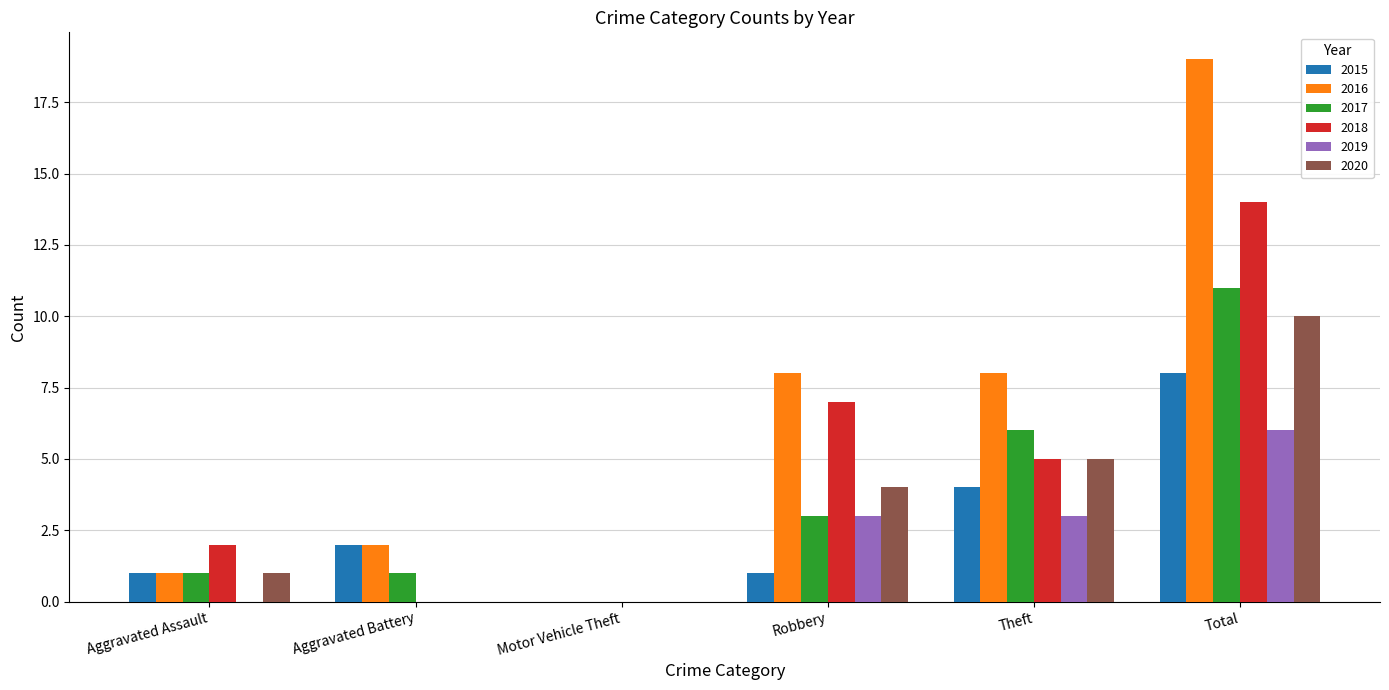

Reading left to right, what are all the values shown in this chart?

2015: 1	2	0	1	4	8
2016: 1	2	0	8	8	19
2017: 1	1	0	3	6	11
2018: 2	0	0	7	5	14
2019: 0	0	0	3	3	6
2020: 1	0	0	4	5	10